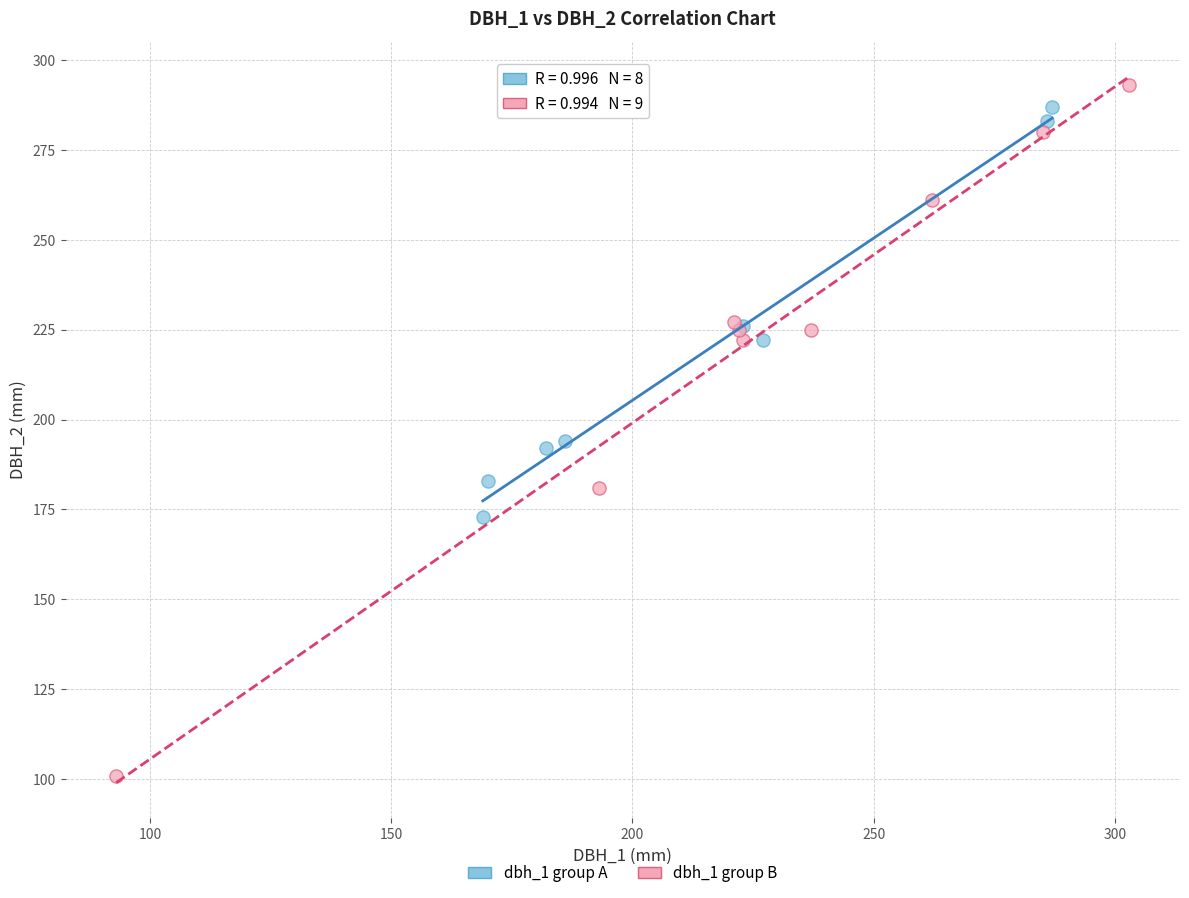

Which series has the largest Y range (max minus min)?

dbh_1 group B